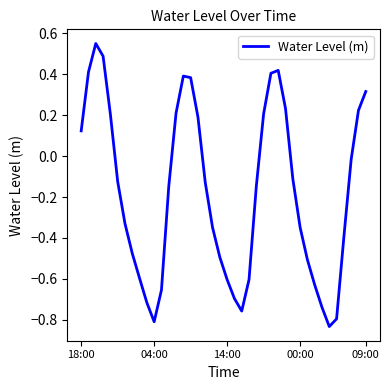

What is the difference between the maximum and minimum values?

1.4